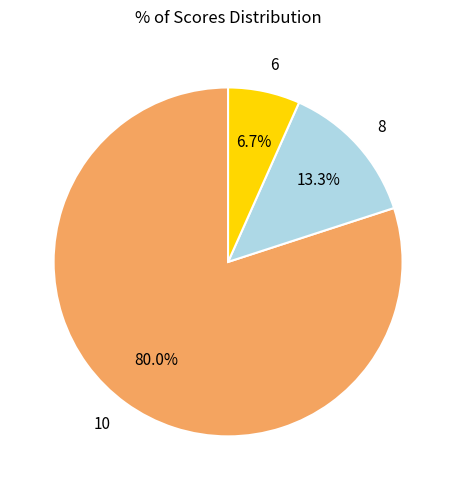

Which has a higher value, 6 or 10?

10